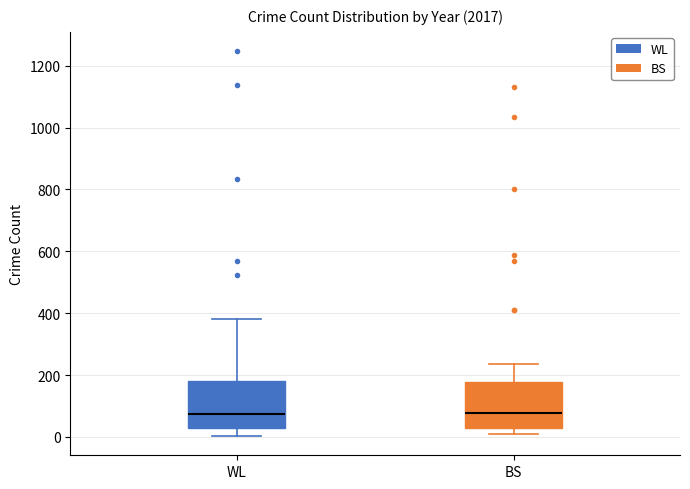

Where is the lower edge of the box for BS on the y-axis? The values are not printed on the chart, so give them approximately, as read against the axis.

40